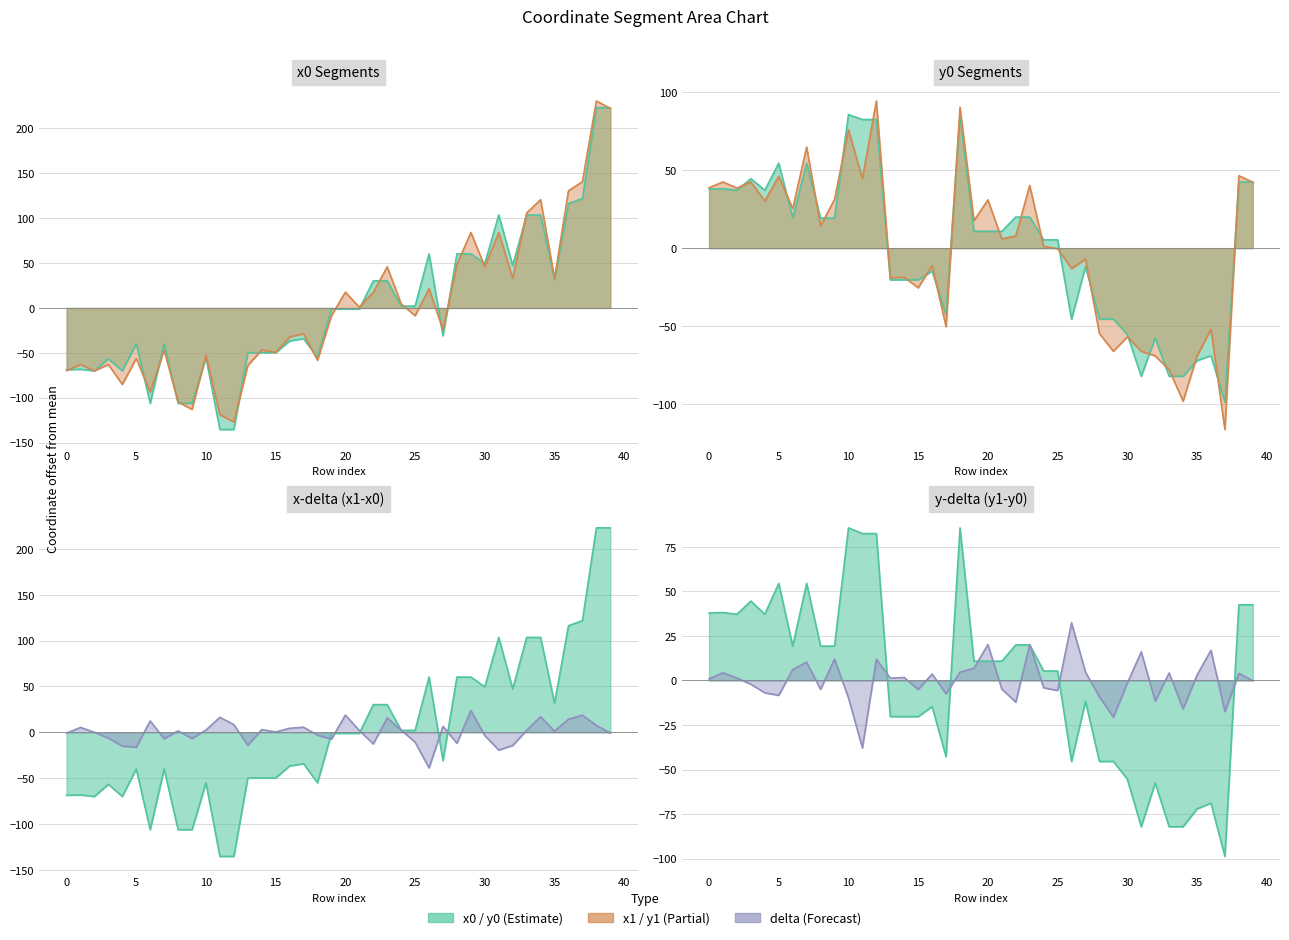

List the series in order of their peak value, highest first.

x1, x0, y1, y0